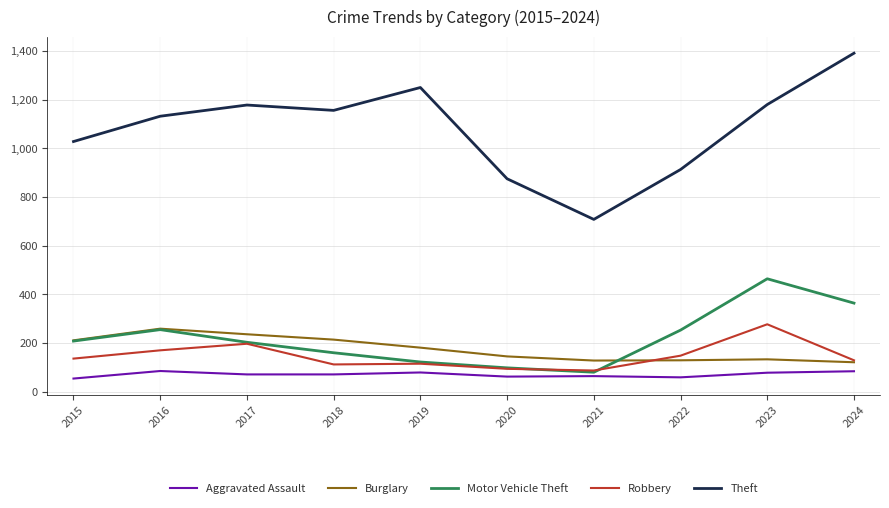

What is the minimum value shown in the chart?

54